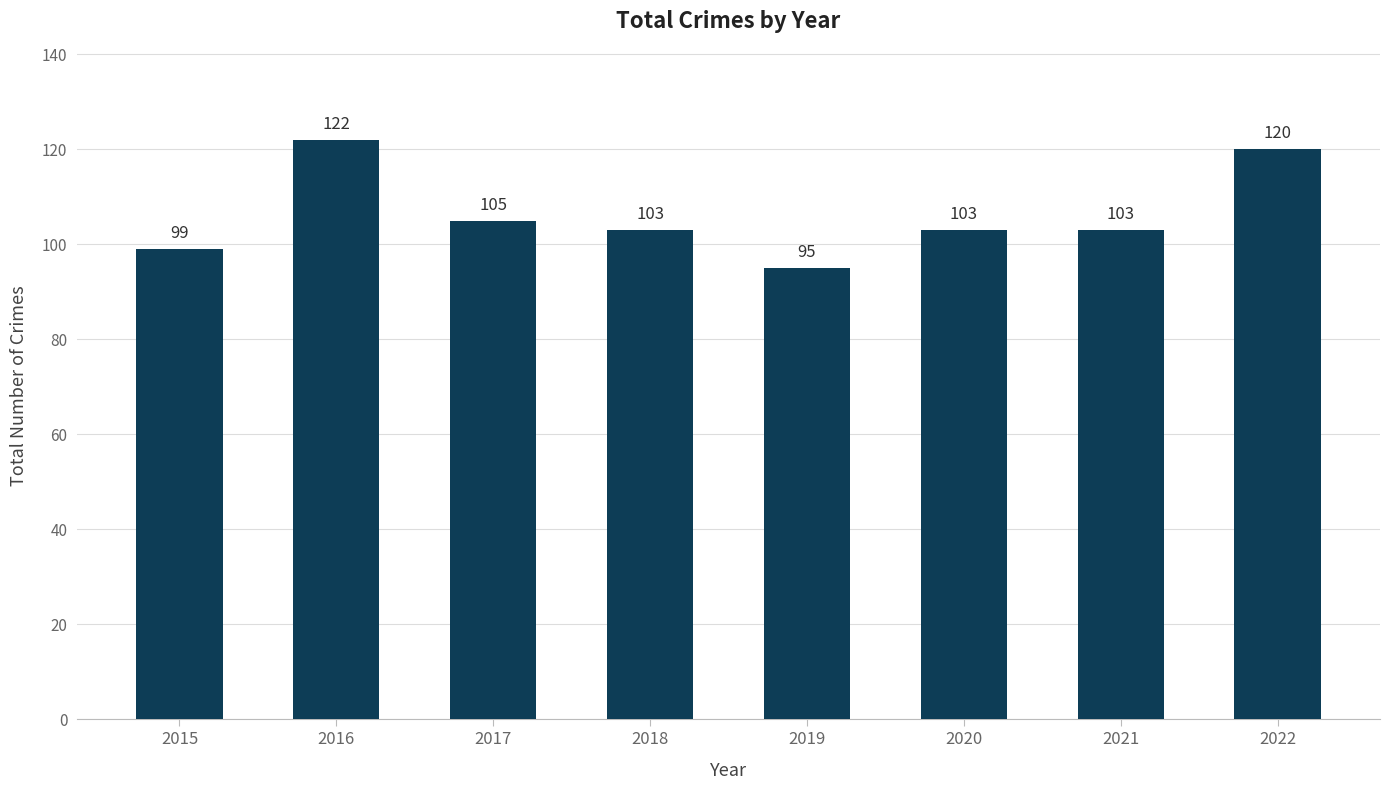

The chart shows a value of 122 at 2016. True or false?

True